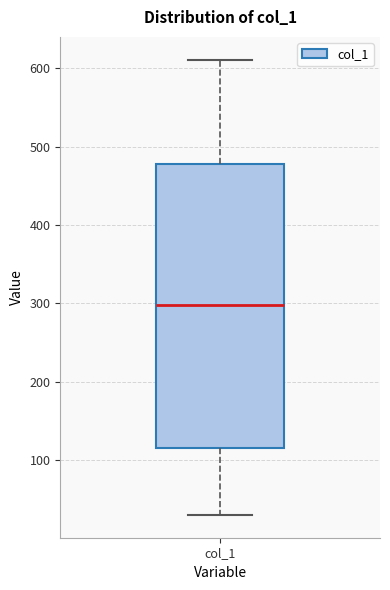

Read this box plot against the y-axis: the position of the median line, the range covered by the box, and the ends of both whiskers. The values are not printed on the chart, so give them approximately, as read against the axis.

median 300, box 120 to 480, whiskers 30 to 610